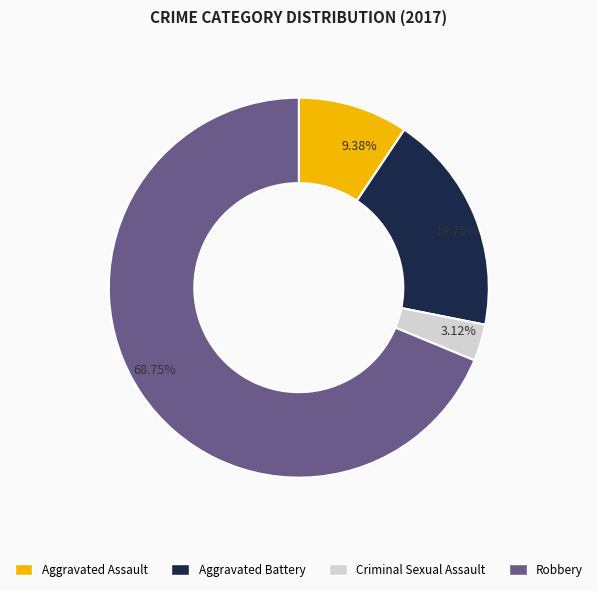

Rank the categories by value from lowest to highest.

Criminal Sexual Assault, Aggravated Assault, Aggravated Battery, Robbery